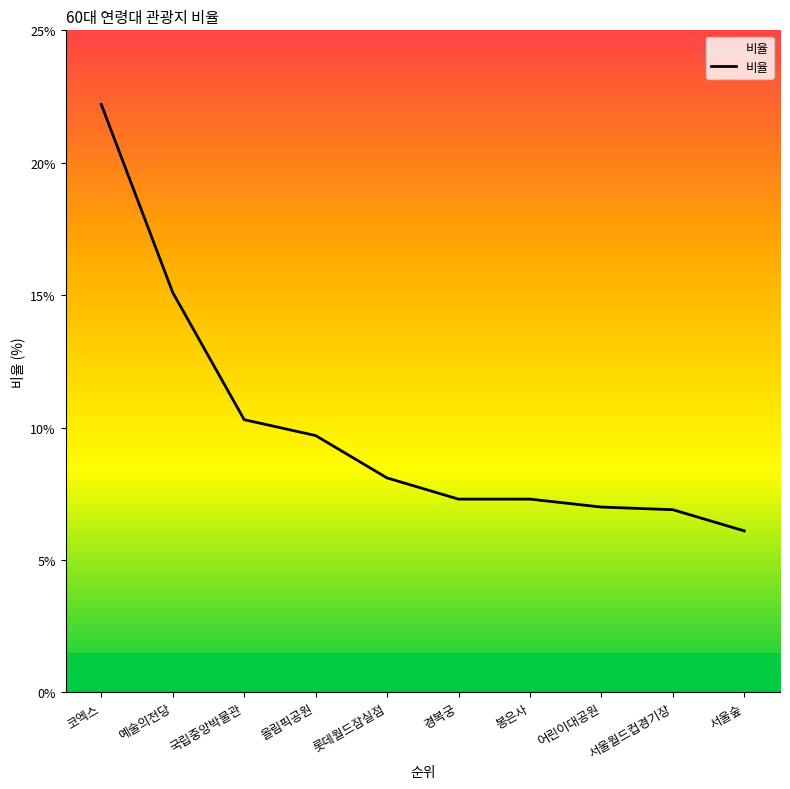

What position from the right is 서울숲?

1